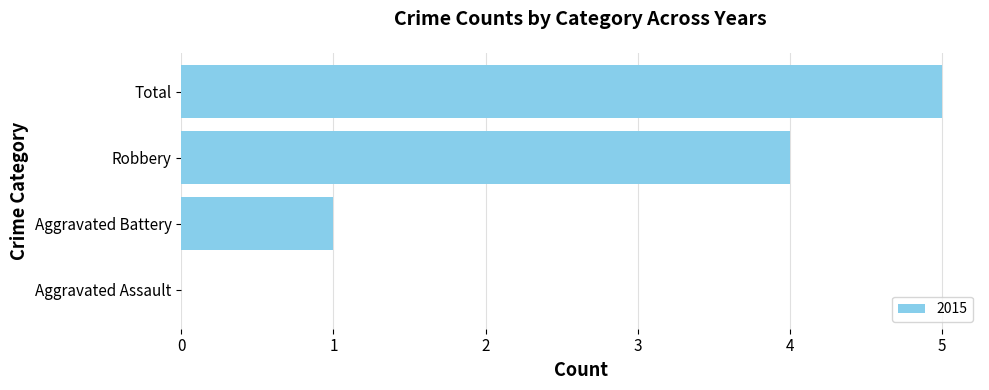

The chart shows a value of 1 at Aggravated Battery. True or false?

True